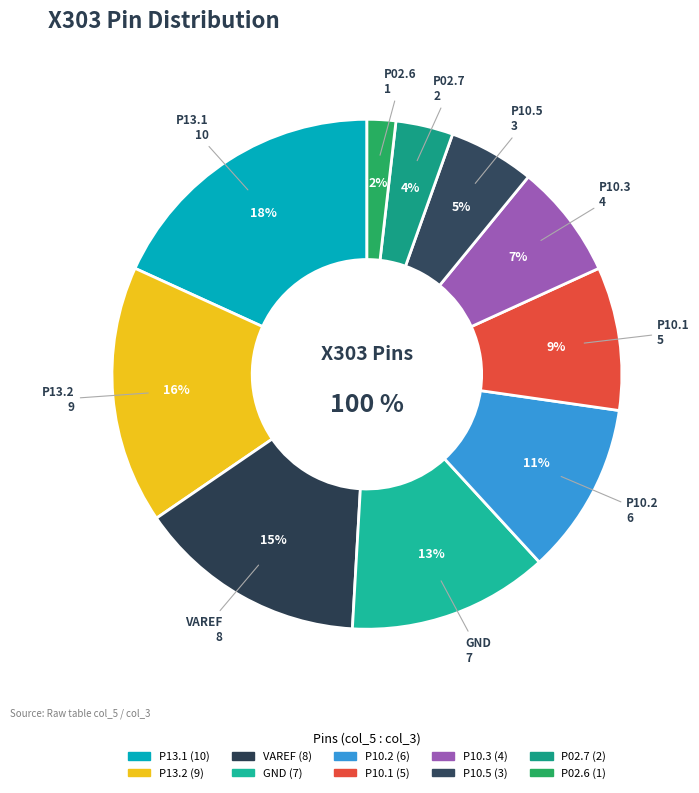

The P10.3 slice represents 7% of the pie. True or false?

True